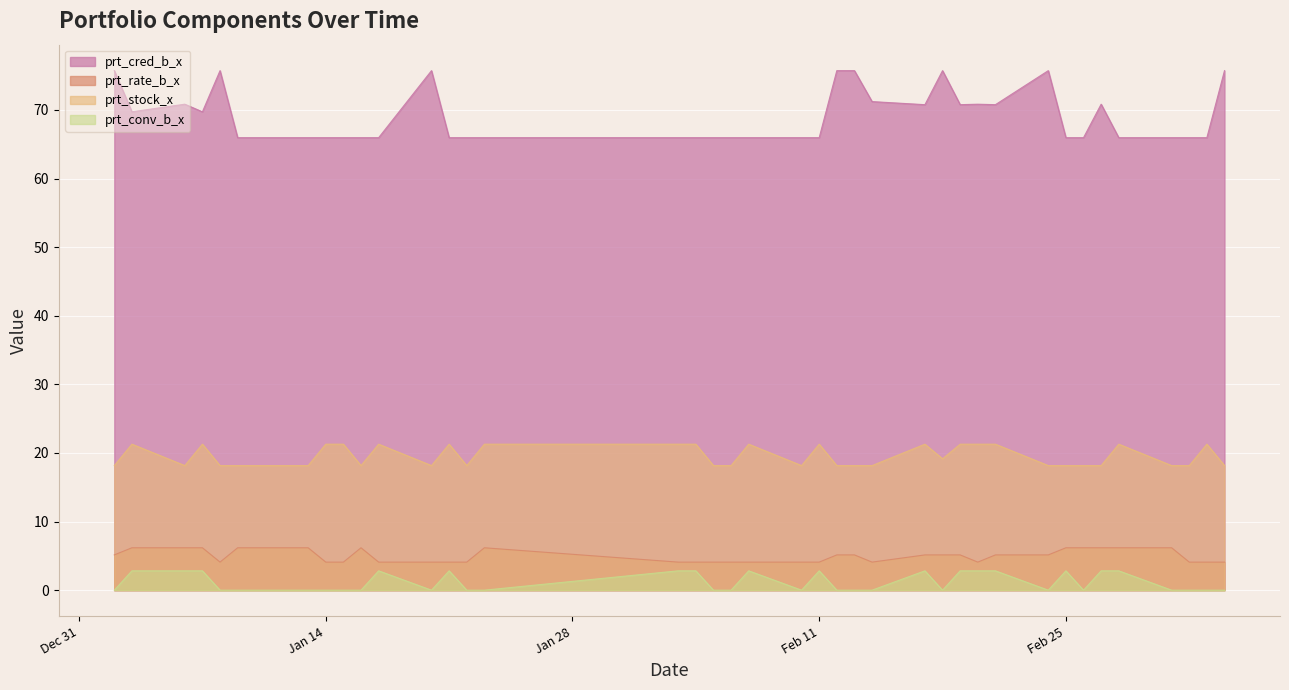

At which label does prt_rate_b_x first exceed 5?

2020-01-02